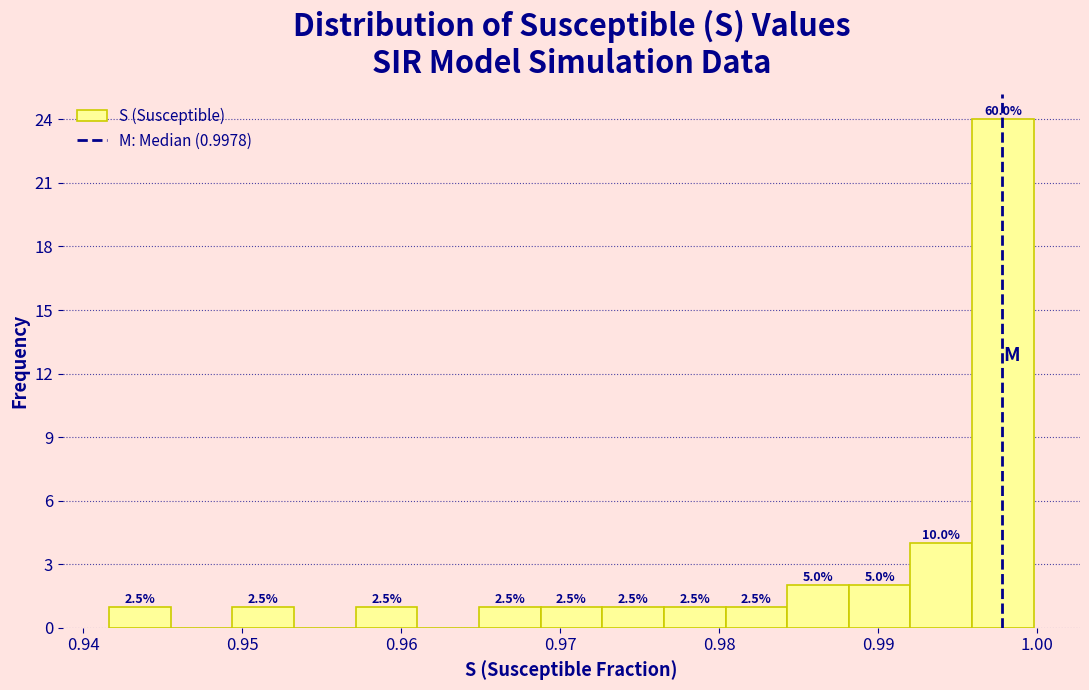

Read against the x-axis, roughly where is the centre of the tallest bar?

0.998